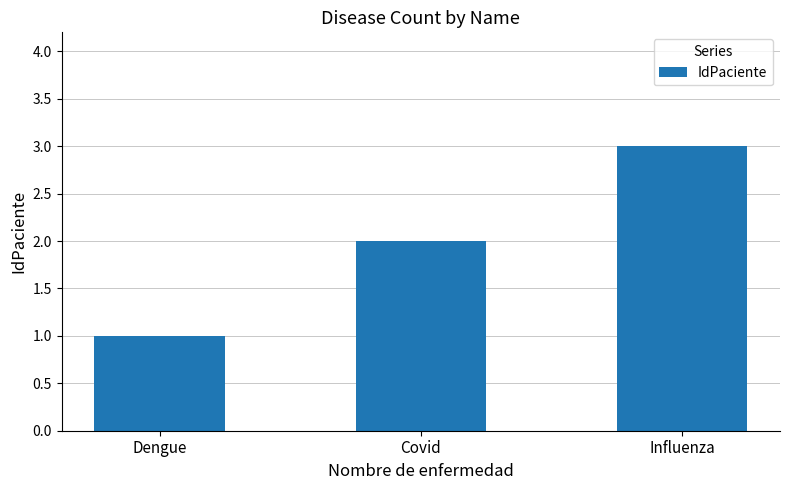

What value does the data have at Dengue?

1